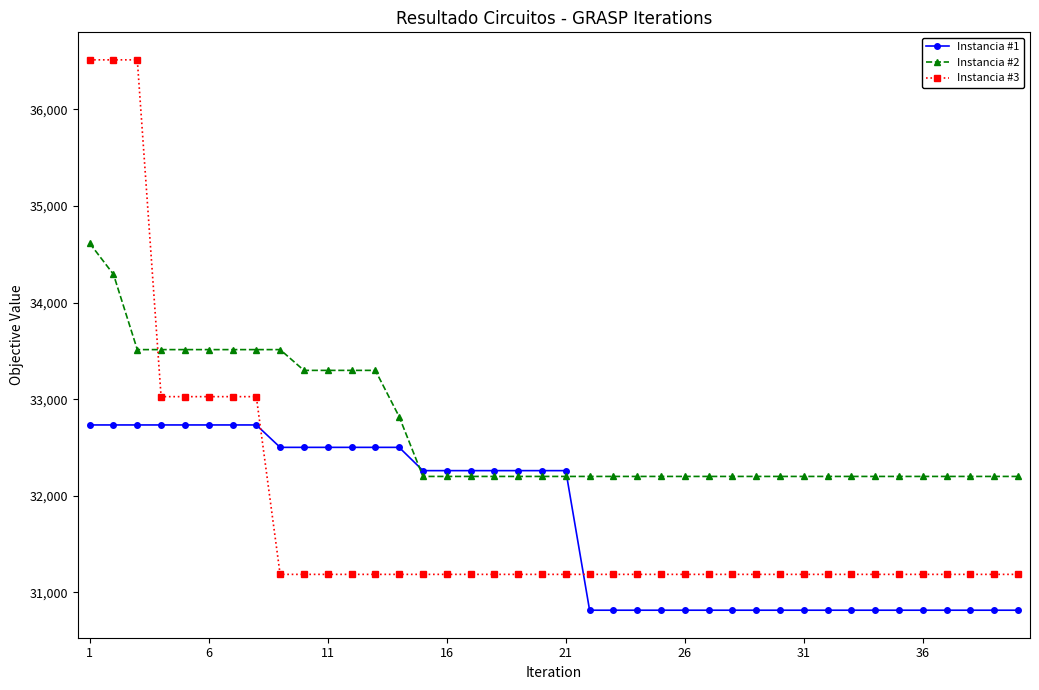

What are all the series names shown in the legend?

Instancia #1, Instancia #2, Instancia #3